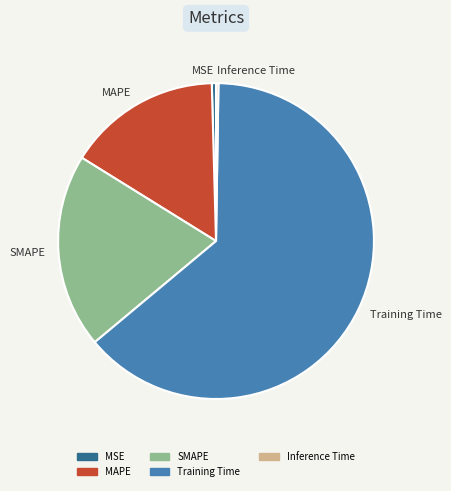

Is there a majority slice in this chart?

Yes